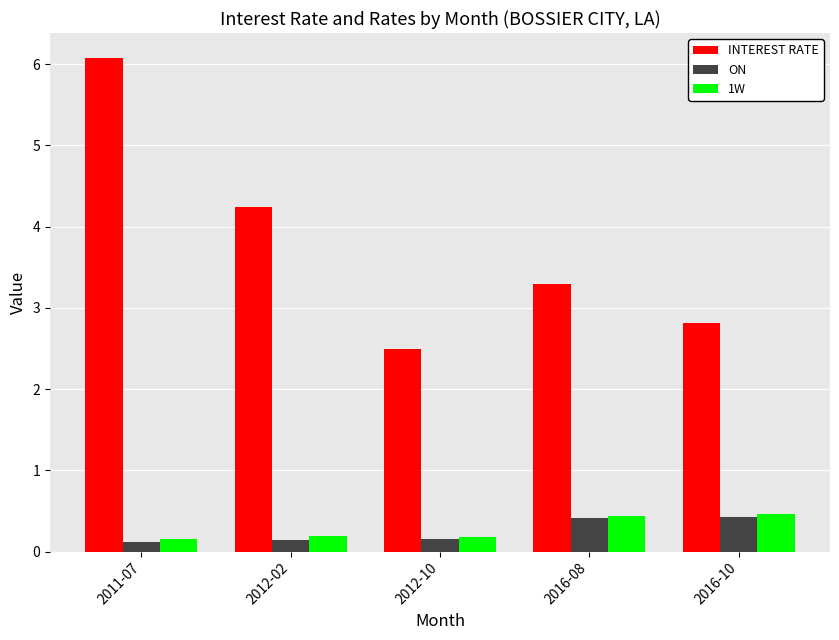

Which label corresponds to the largest value in the chart?

2011-07